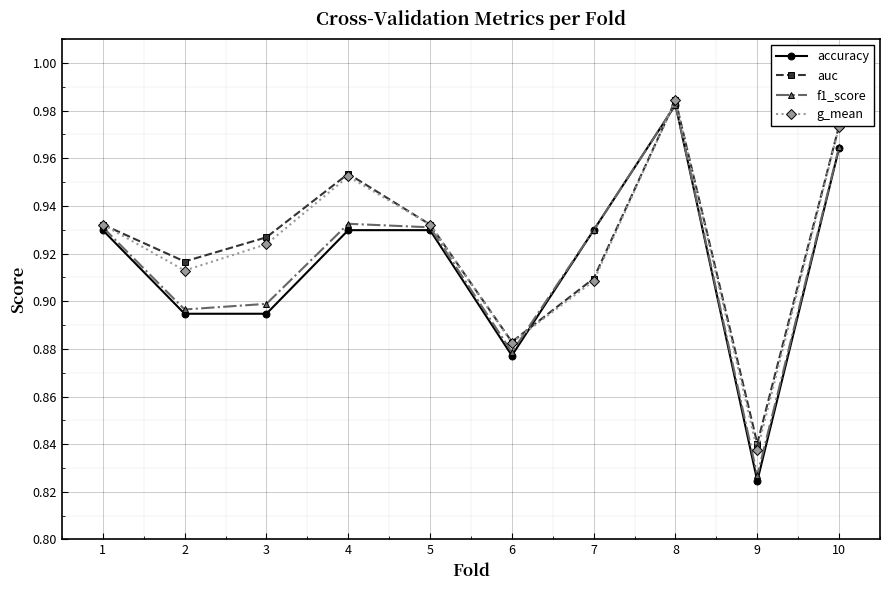

In g_mean, how many points are higher than both neighbors (excluding endpoints)?

2